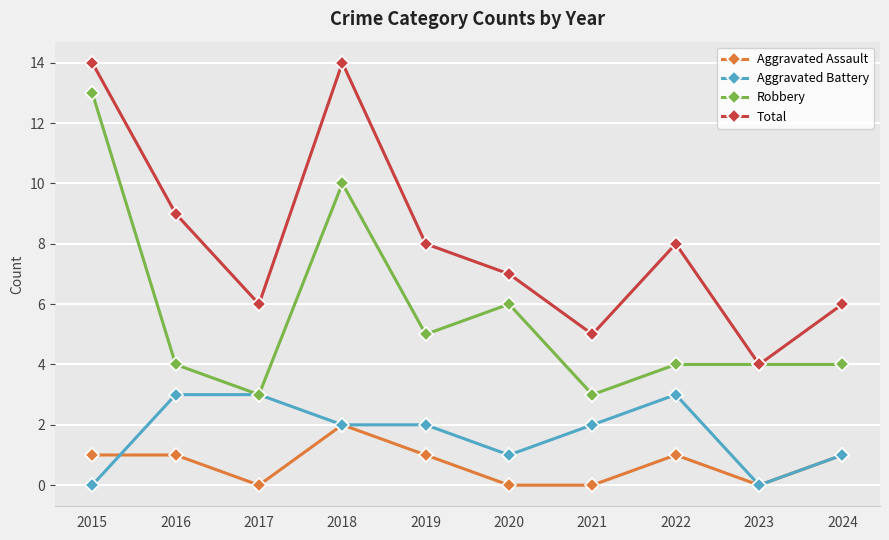

How many Robbery values are between 4 and 6?

6